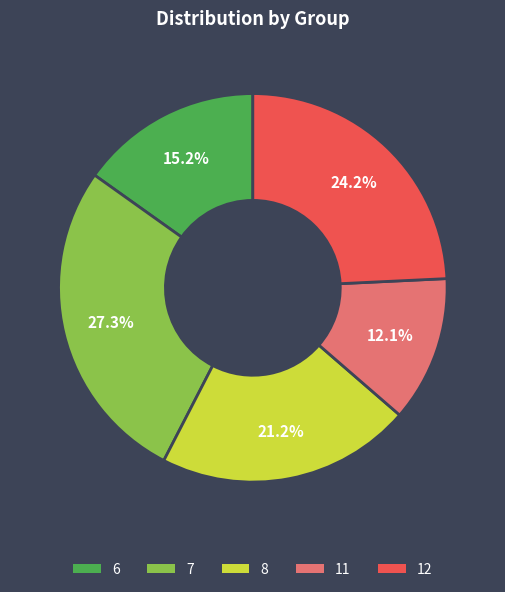

Is there any slice that represents more than half of the pie?

No